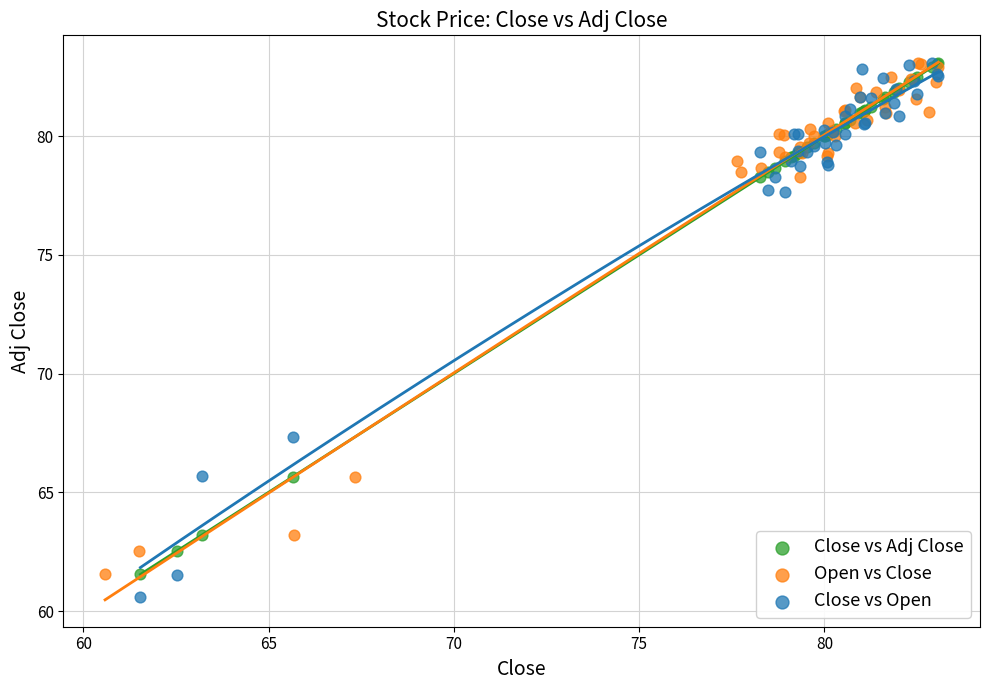

What are all the series names shown in the legend?

Close vs Adj Close, Open vs Close, Close vs Open